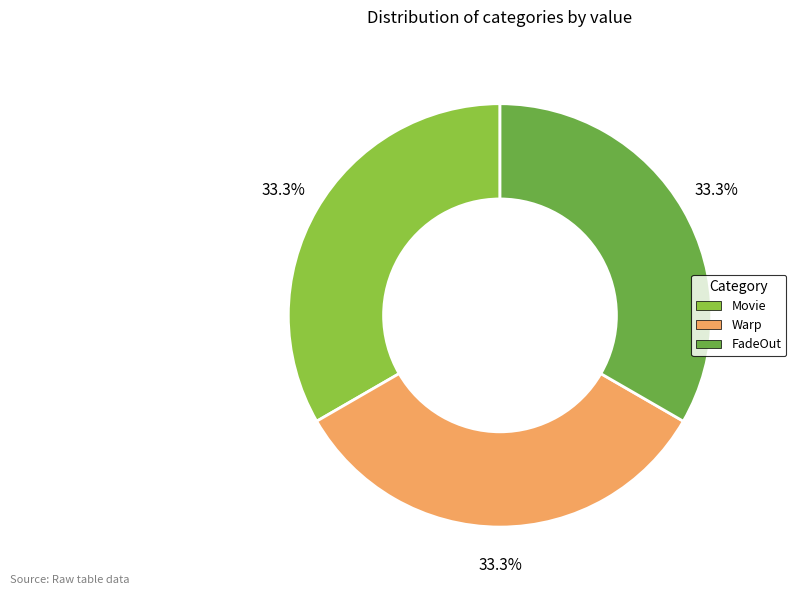

Is there any slice that represents more than half of the pie?

No